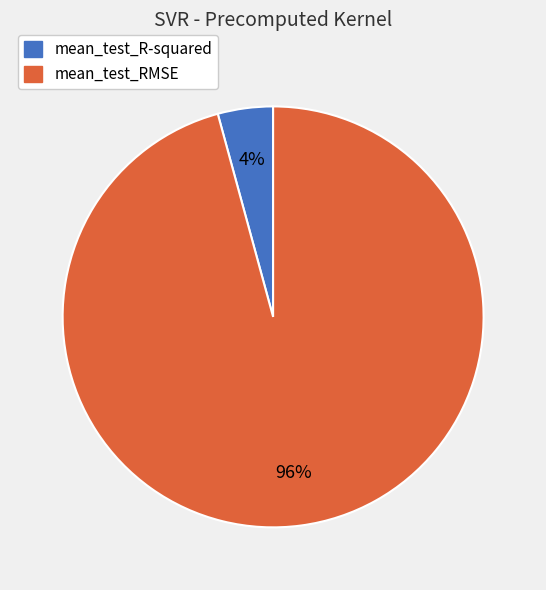

How many segments does this pie chart have?

2